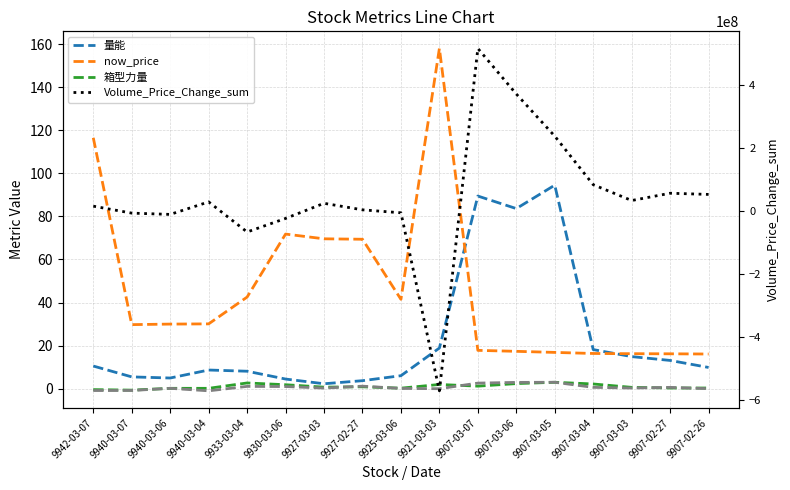

Reading right to left, list all the values displayed in this chart.

量能: 9907-02-26=9.9	9907-02-27=13.1	9907-03-03=14.9	9907-03-04=18.2	9907-03-05=94.5	9907-03-06=83.6	9907-03-07=89.5	9921-03-03=18.9	9925-03-06=6.0	9927-02-27=3.7	9927-03-03=2.3	9930-03-06=4.5	9933-03-04=8.1	9940-03-04=8.7	9940-03-06=5.0	9940-03-07=5.5	9942-03-07=10.5
now_price: 9907-02-26=16.1	9907-02-27=16.2	9907-03-03=16.2	9907-03-04=16.4	9907-03-05=16.9	9907-03-06=17.4	9907-03-07=17.8	9921-03-03=158.0	9925-03-06=41.5	9927-02-27=69.4	9927-03-03=69.6	9930-03-06=71.8	9933-03-04=42.5	9940-03-04=30.1	9940-03-06=30.0	9940-03-07=29.8	9942-03-07=116.5
箱型力量: 9907-02-26=0.3	9907-02-27=0.3	9907-03-03=0.6	9907-03-04=2.2	9907-03-05=3.0	9907-03-06=2.4	9907-03-07=1.2	9921-03-03=2.0	9925-03-06=0.2	9927-02-27=0.9	9927-03-03=0.7	9930-03-06=1.8	9933-03-04=2.7	9940-03-04=0.2	9940-03-06=0.2	9940-03-07=-0.7	9942-03-07=-0.4
Volume_Price_Change_sum: 9907-02-26=52186013.0	9907-02-27=55993082.0	9907-03-03=32823282.0	9907-03-04=83181520.0	9907-03-05=237398110.0	9907-03-06=371360454.0	9907-03-07=516132642.0	9921-03-03=-571999373.0	9925-03-06=-6155821.0	9927-02-27=3212958.0	9927-03-03=23976300.0	9930-03-06=-24090777.0	9933-03-04=-67195860.0	9940-03-04=28442150.0	9940-03-06=-11310453.0	9940-03-07=-7225403.0	9942-03-07=14890561.0